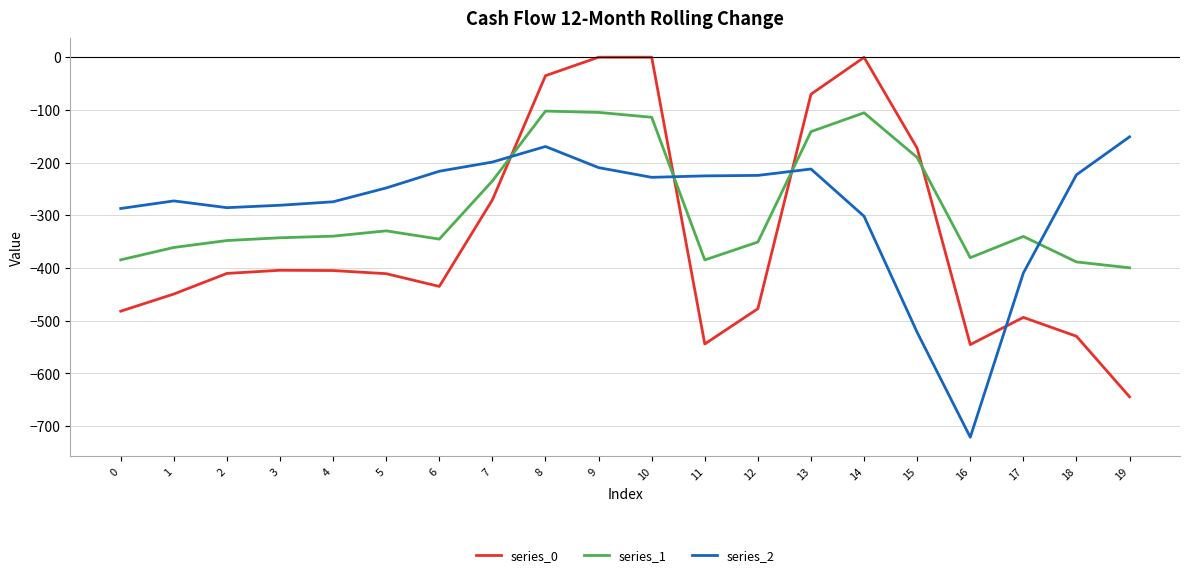

What value does the series_2 series have at 15?

-522.2